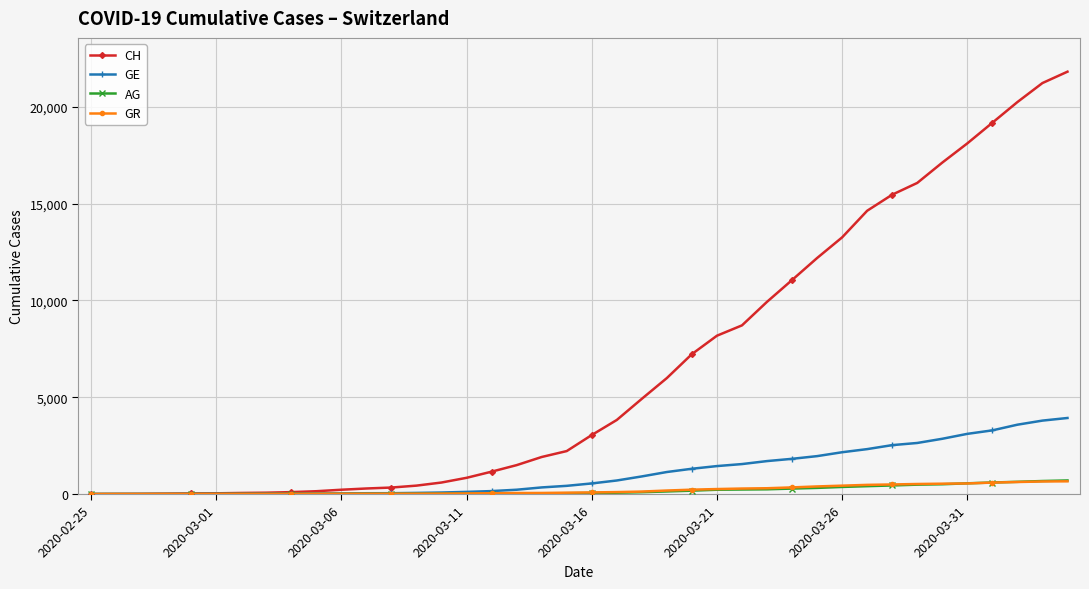

What are all the series names shown in the legend?

CH, GE, AG, GR